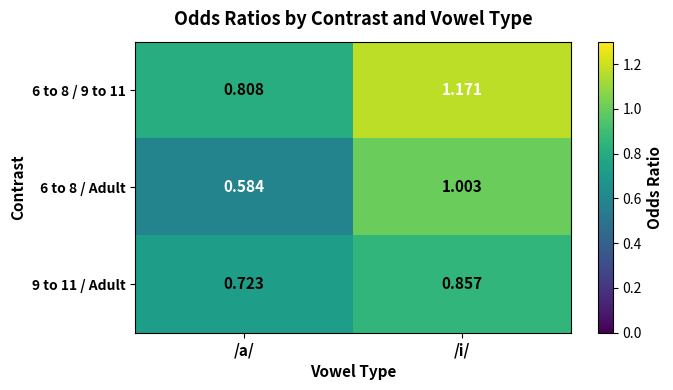

What is the total value across all series at /i/?

3.0